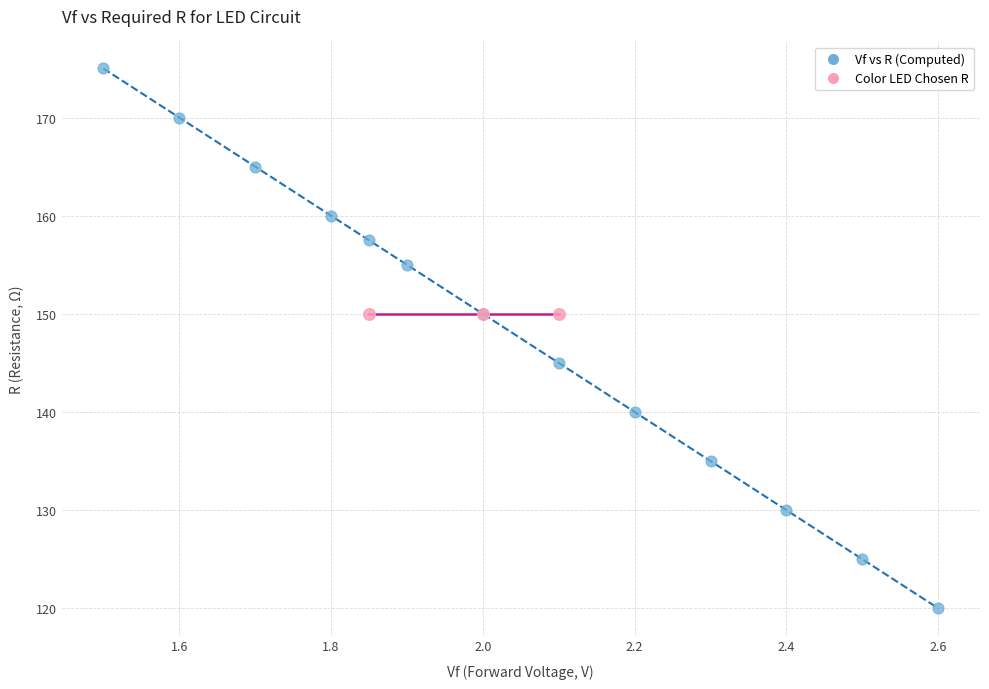

Which series contains the highest Y value?

Vf vs R (Computed)